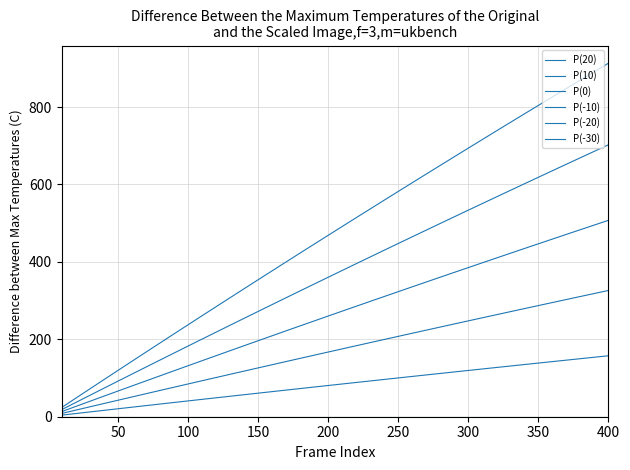

What is the difference between the maximum and second lowest values in the P(-20) series?

665.7